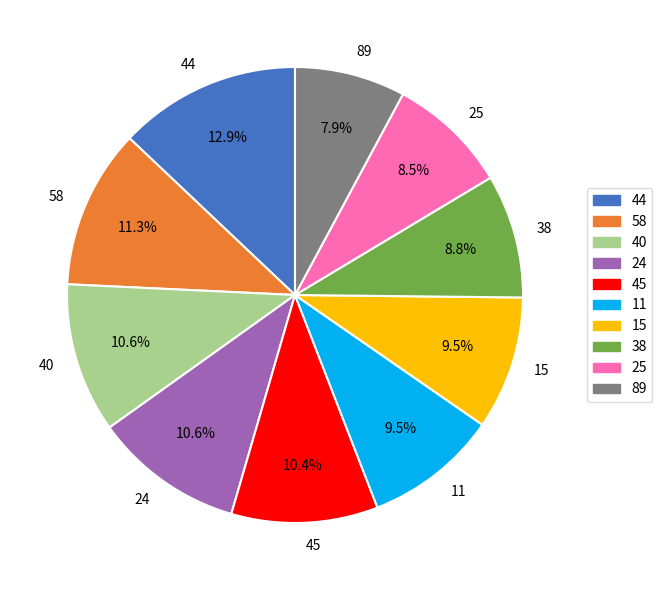

Is it true that 58 is 11% of the pie?

True